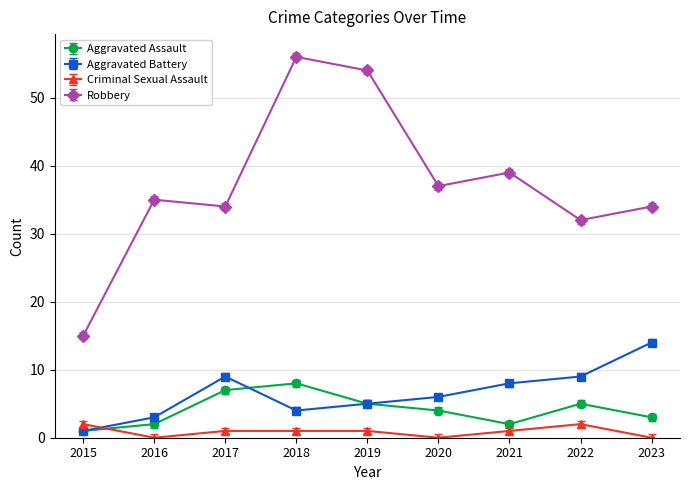

At which category does the chart reach its peak across all series?

2018